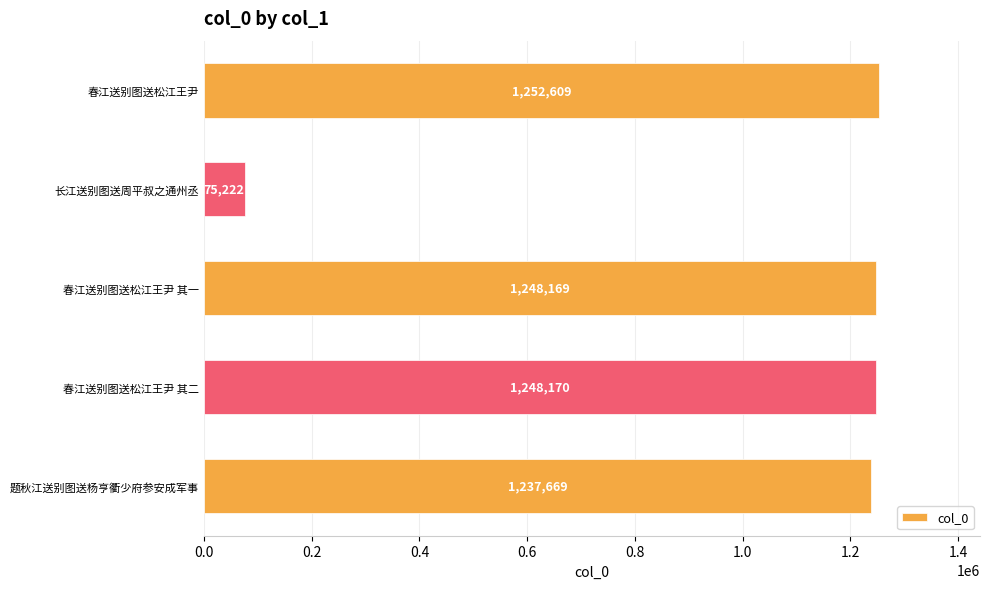

What is the maximum value shown in the chart?

1252609